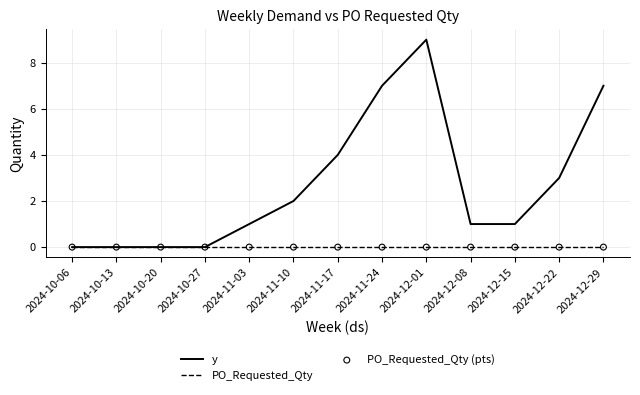

At which category is the sum across all series the highest?

2024-12-01